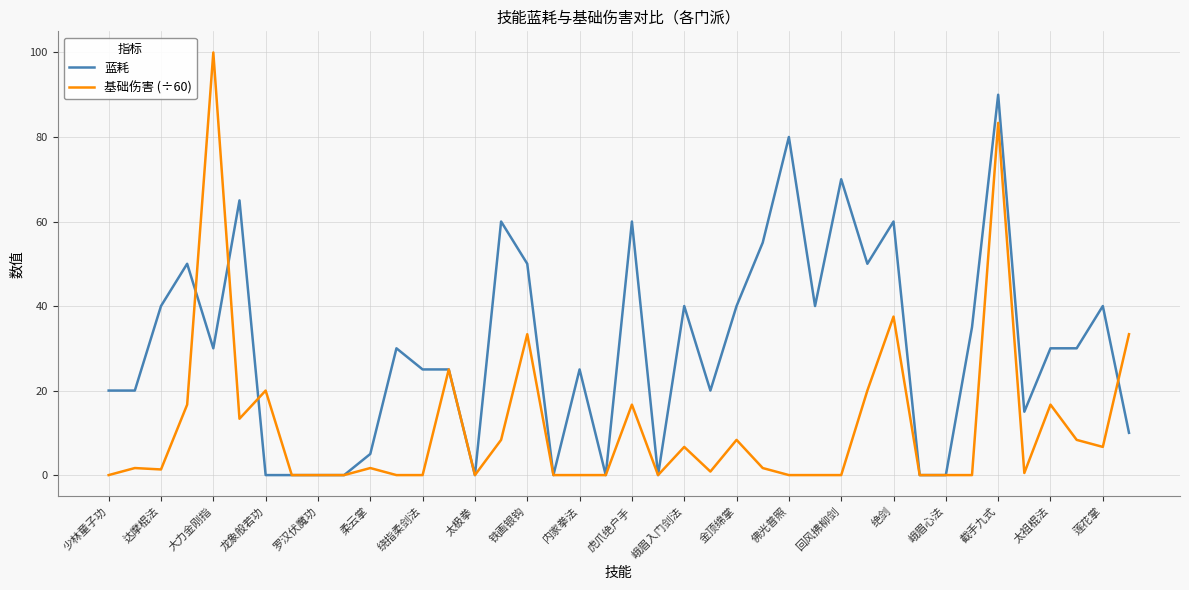

What is the maximum value shown in the chart?

100.0